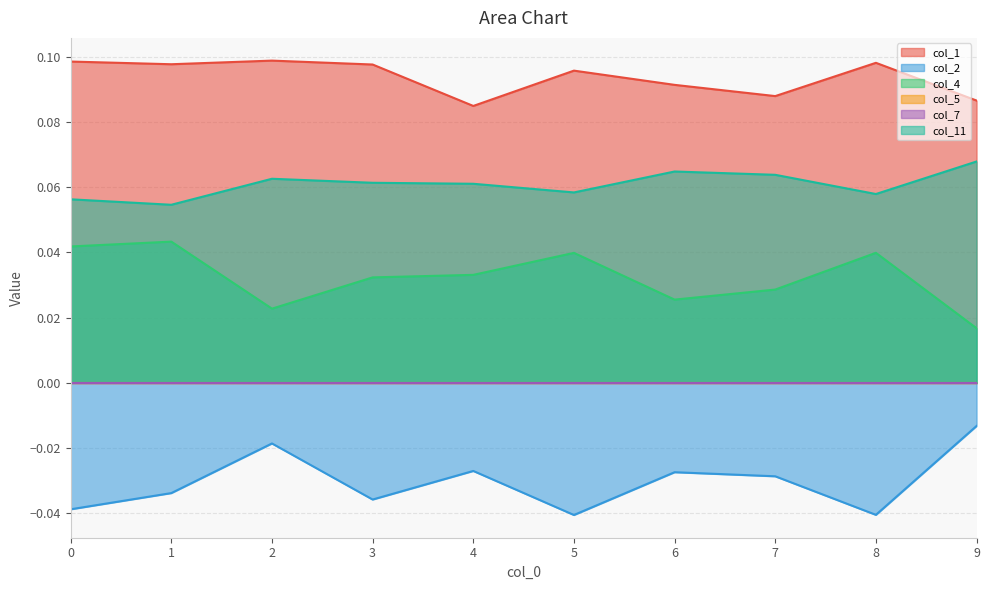

Reading right to left, list all the values displayed in this chart.

col_1: 0.1	0.1	0.1	0.1	0.1	0.1	0.1	0.1	0.1	0.1
col_2: -0.0	-0.0	-0.0	-0.0	-0.0	-0.0	-0.0	-0.0	-0.0	-0.0
col_4: 0.0	0.0	0.0	0.0	0.0	0.0	0.0	0.0	0.0	0.0
col_11: 0.1	0.1	0.1	0.1	0.1	0.1	0.1	0.1	0.1	0.1